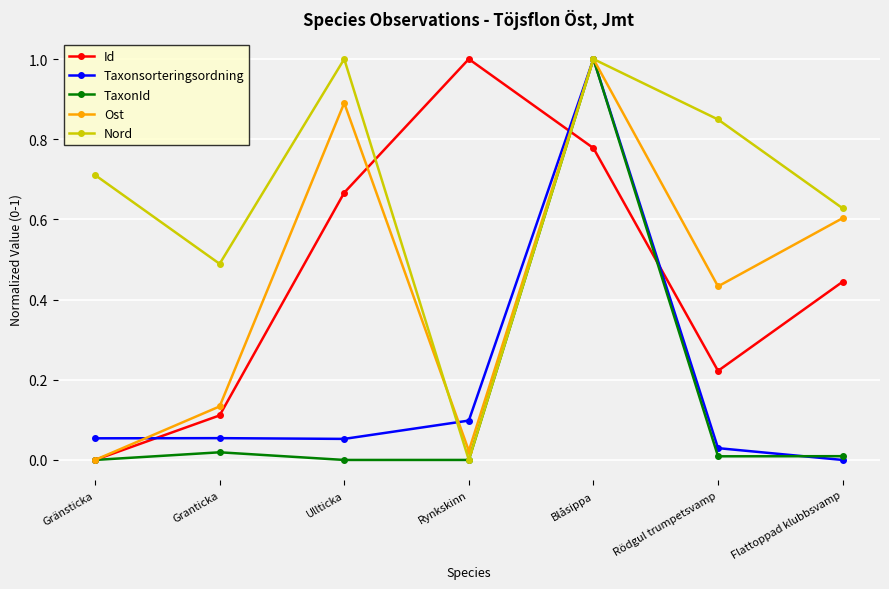

At which category does Nord reach its first local valley?

Granticka